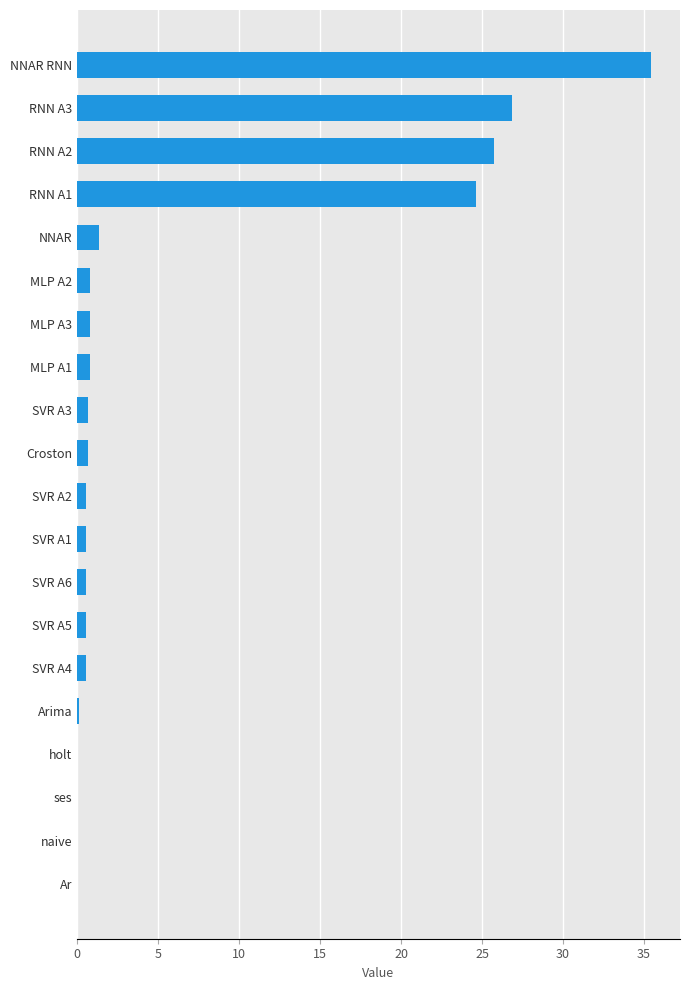

What value does the data have at NNAR?

1.4